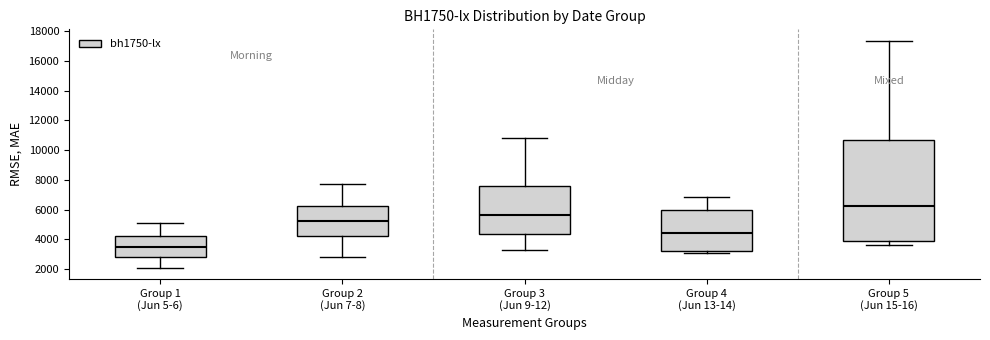

Which box has the highest median line?

Group 5 (Jun 15-16)